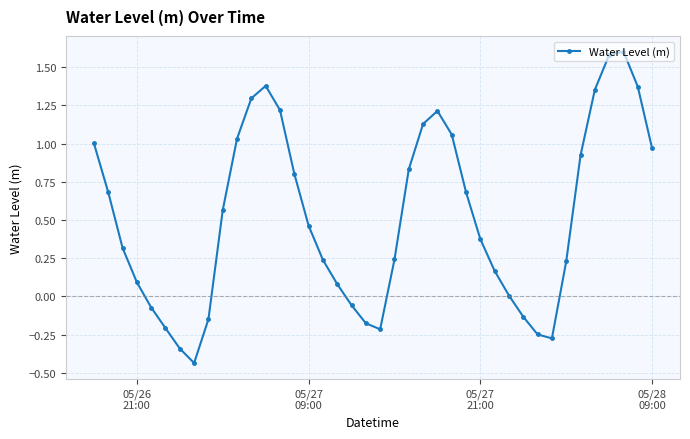

How many lines are shown in the chart?

1